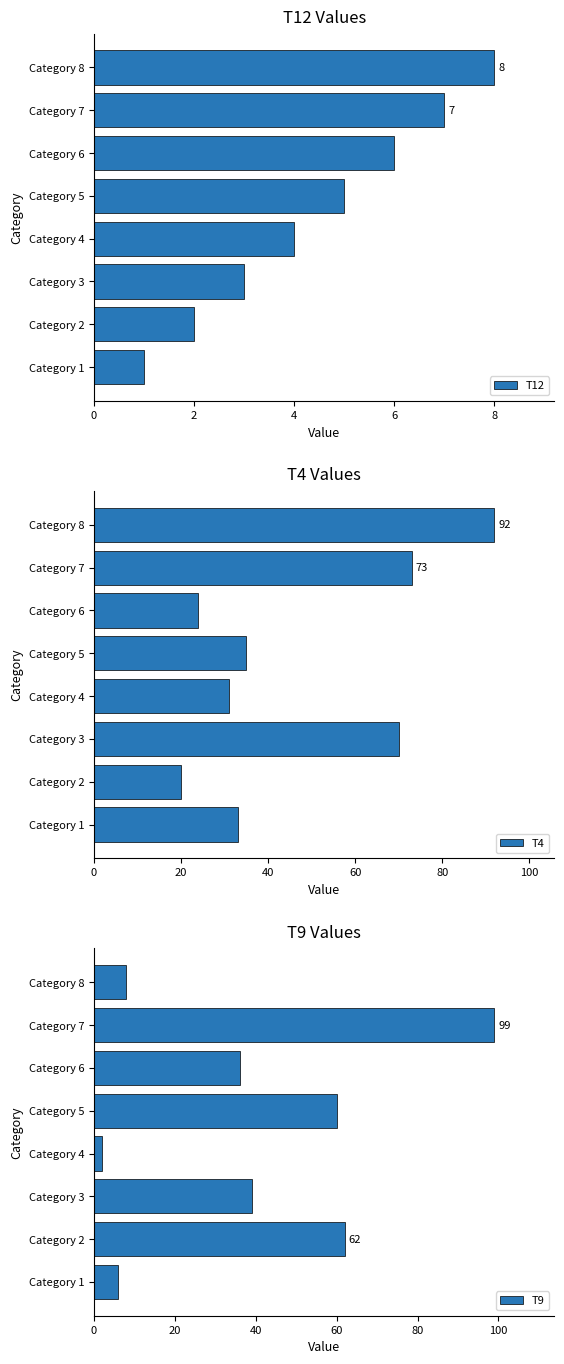

What is the highest value of the T9 series?

99